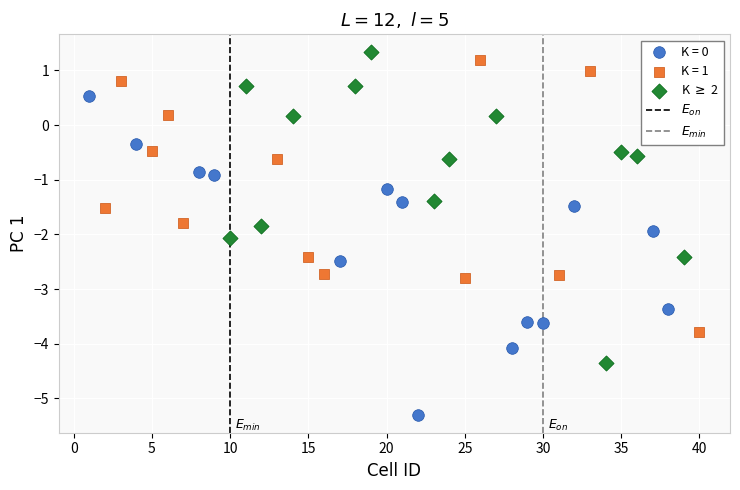

Which series reaches the minimum Y coordinate?

K = 0